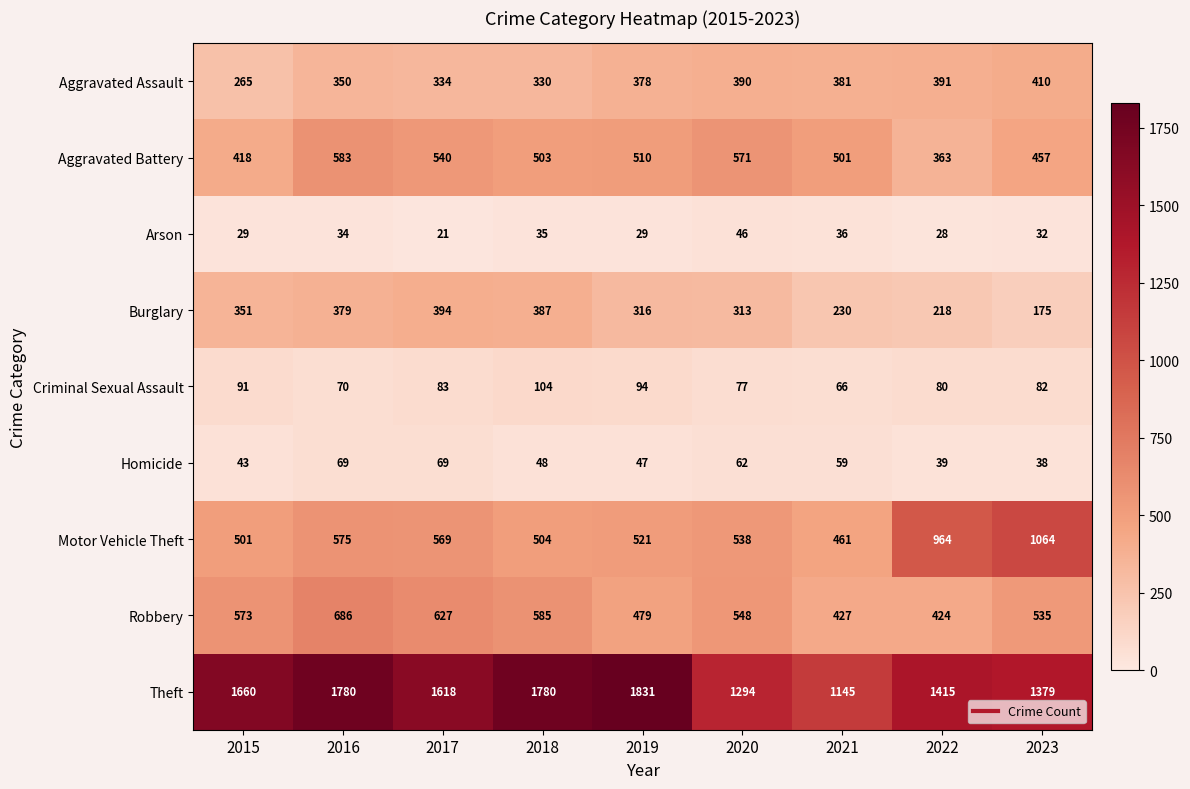

Rank the series by their maximum value, from highest to lowest.

Theft, Motor Vehicle Theft, Robbery, Aggravated Battery, Aggravated Assault, Burglary, Criminal Sexual Assault, Homicide, Arson